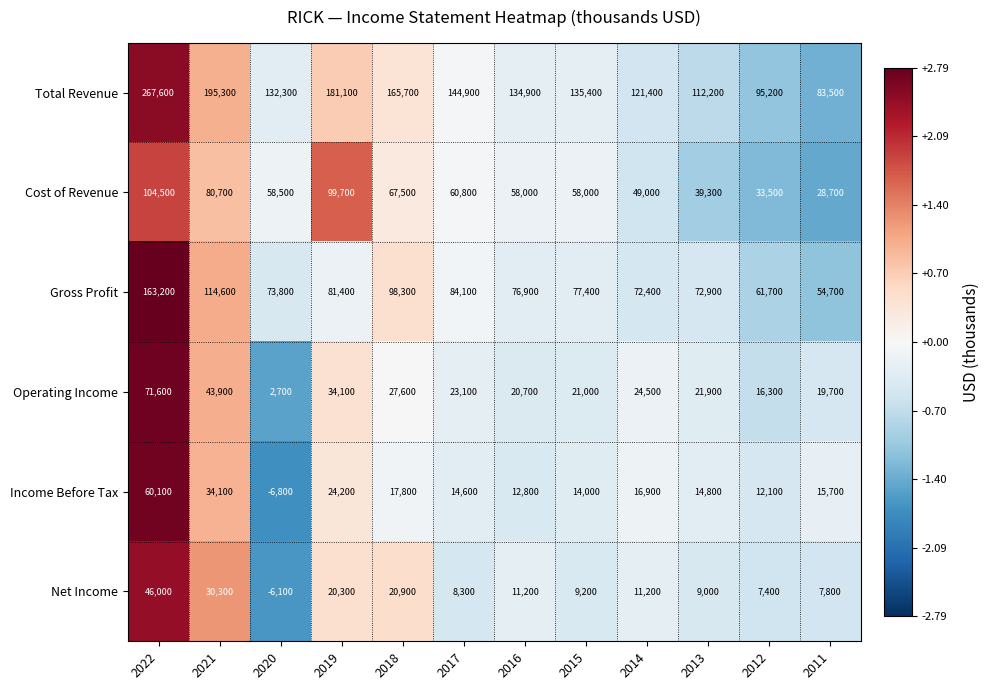

At which label does Total Revenue reach its minimum?

2011